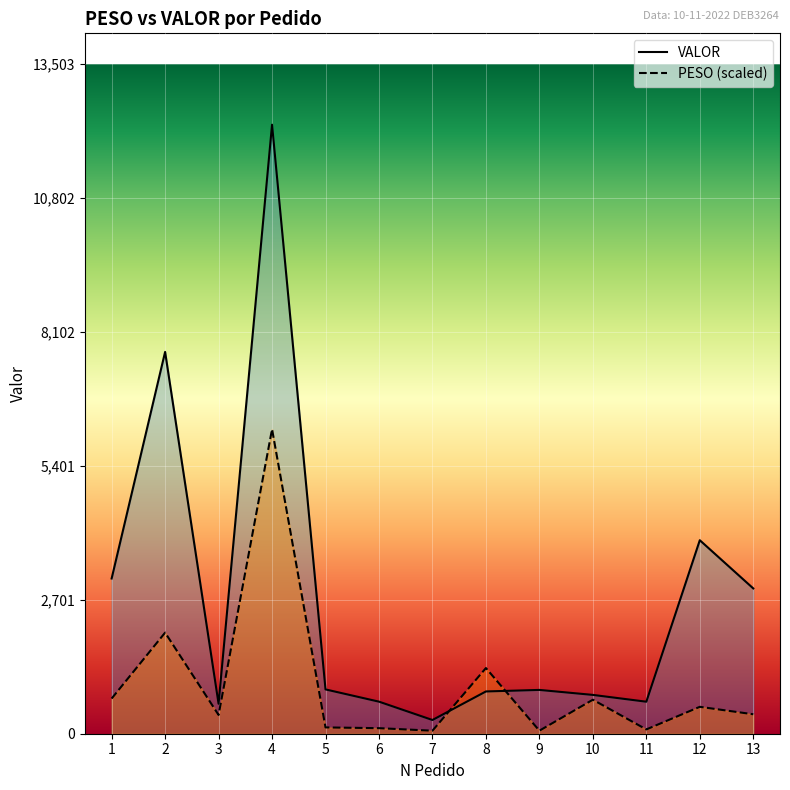

What is the total value across all series at 10?

1467.7